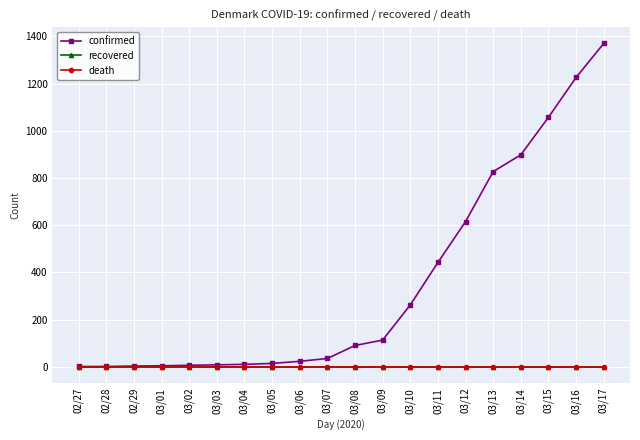

Reading right to left, what are all the values shown in this chart?

confirmed: 1370	1226	1057	898	827	615	442	262	113	90	35	23	14	10	8	6	4	3	1	1
recovered: 0	0	0	0	0	0	0	0	0	0	0	0	0	0	0	0	0	0	0	0
death: 0	0	0	0	0	0	0	0	0	0	0	0	0	0	0	0	0	0	0	0